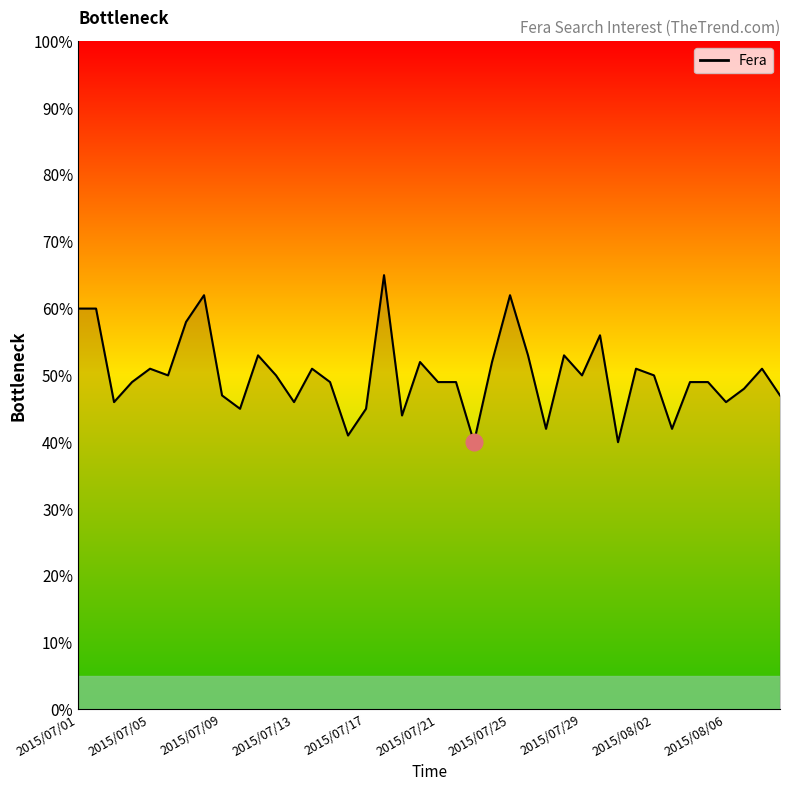

What is the minimum value shown in the chart?

40